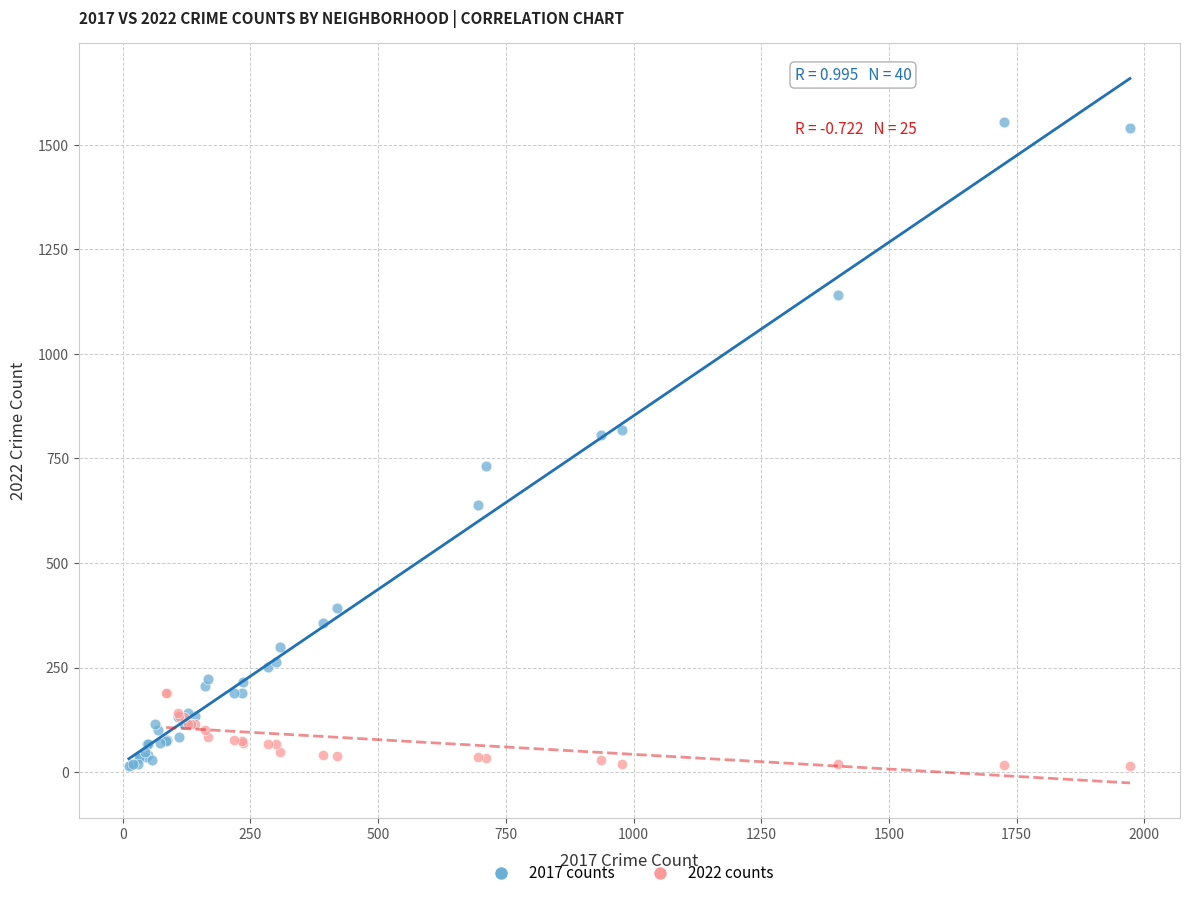

Which series contains the highest Y value?

2017 counts